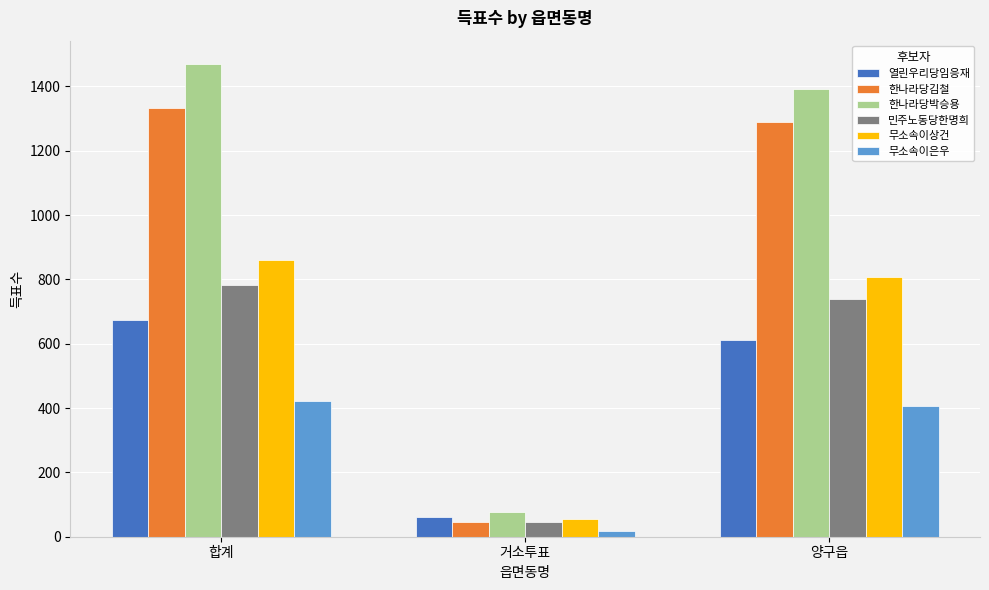

At how many categories does at least one series exceed 30?

3